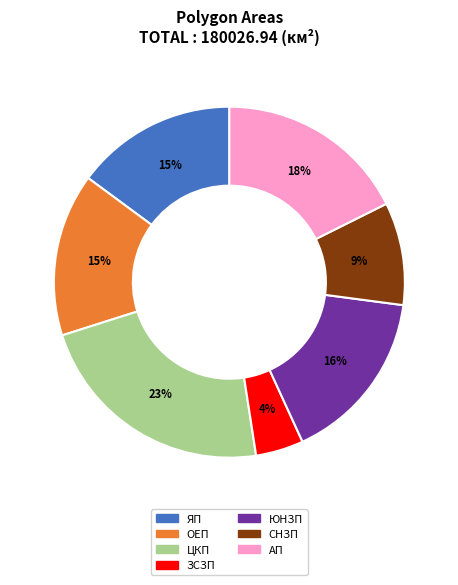

Is the sum of ЗСЗП and ЦКП greater than half?

No